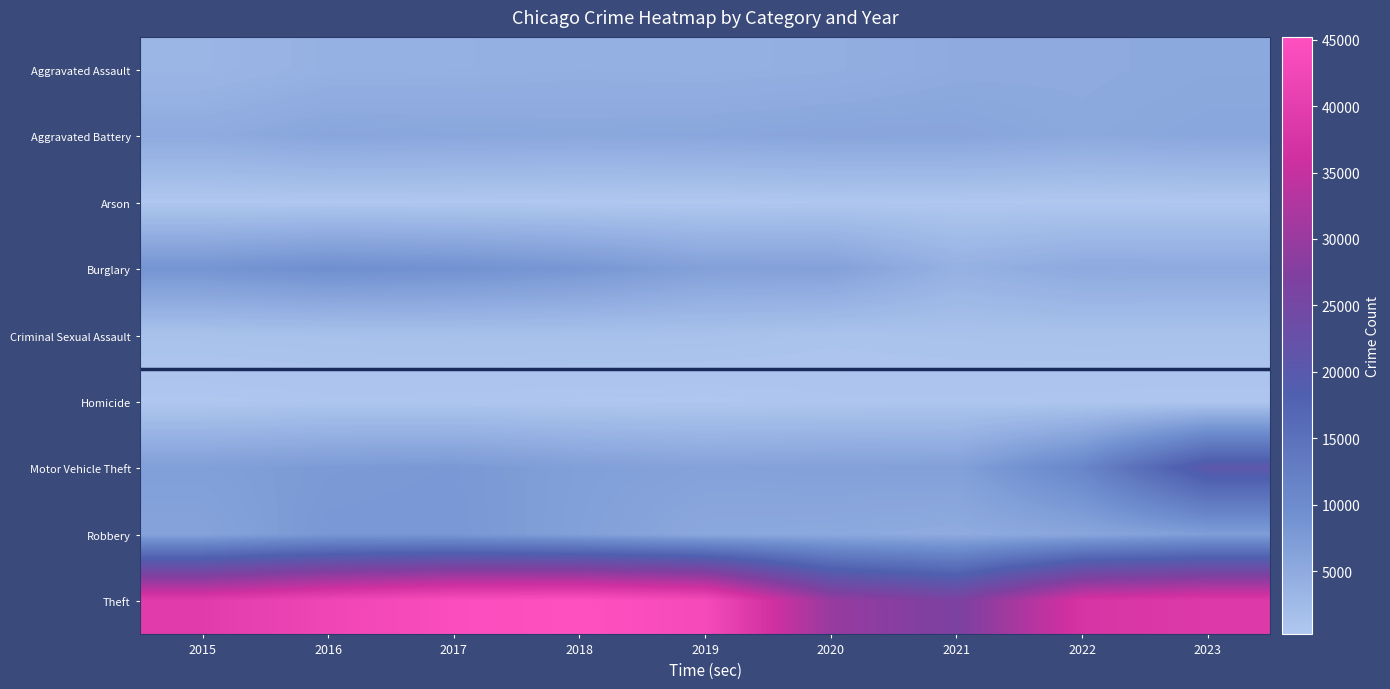

What is the smallest value displayed?

257